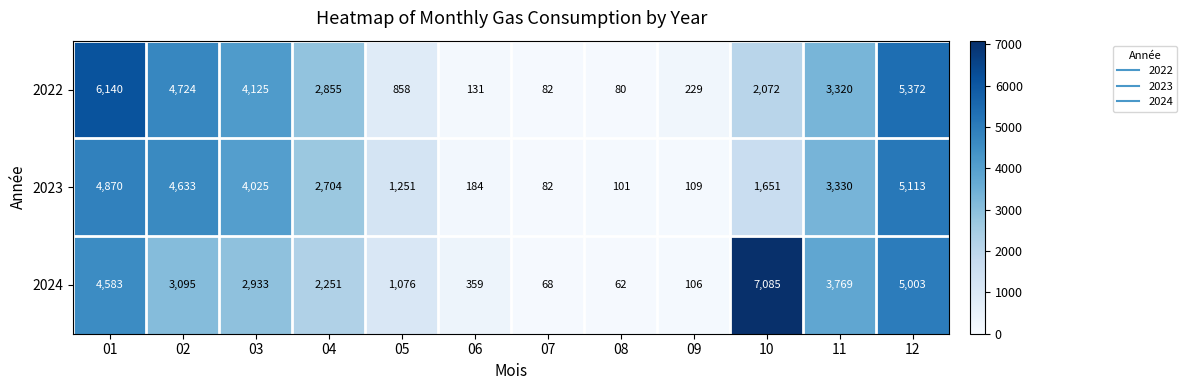

At which category does the chart reach its minimum across all series?

08